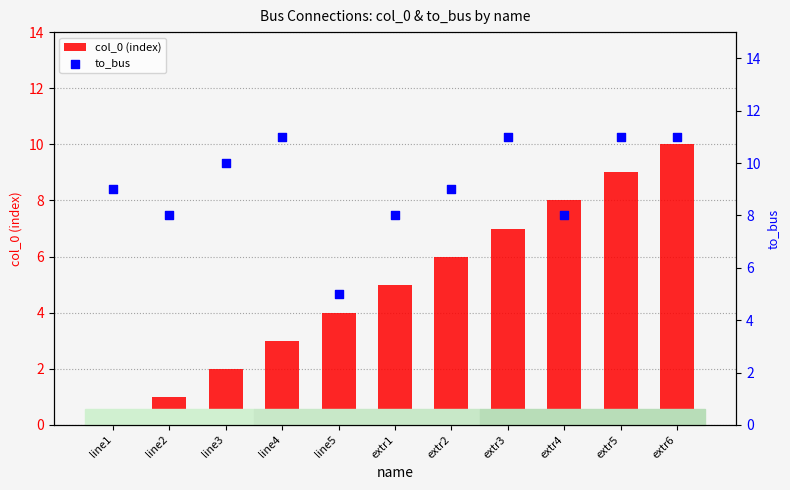

Which series has the largest Y range (max minus min)?

col_0 (index)